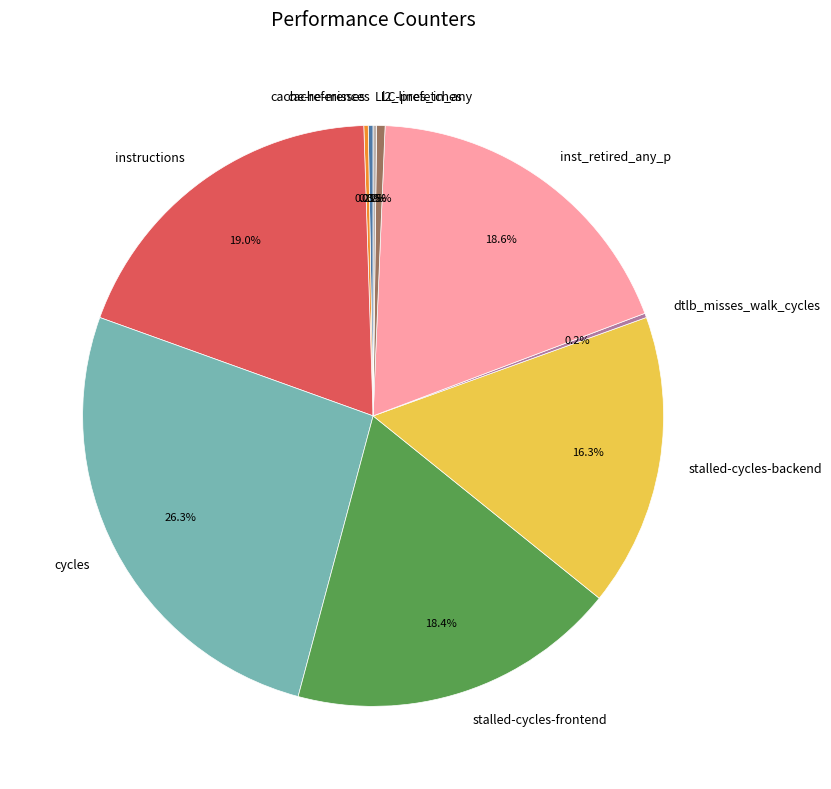

How much of the chart is everything except inst_retired_any_p?

81.4%